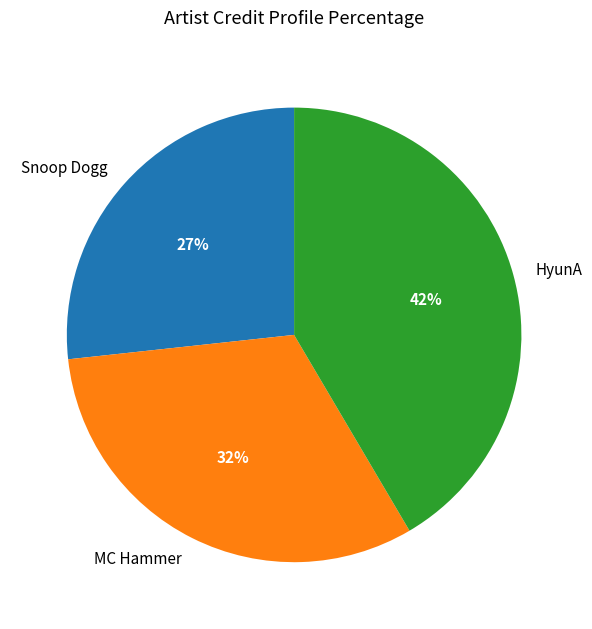

To the nearest percent, what portion does Snoop Dogg represent?

27%